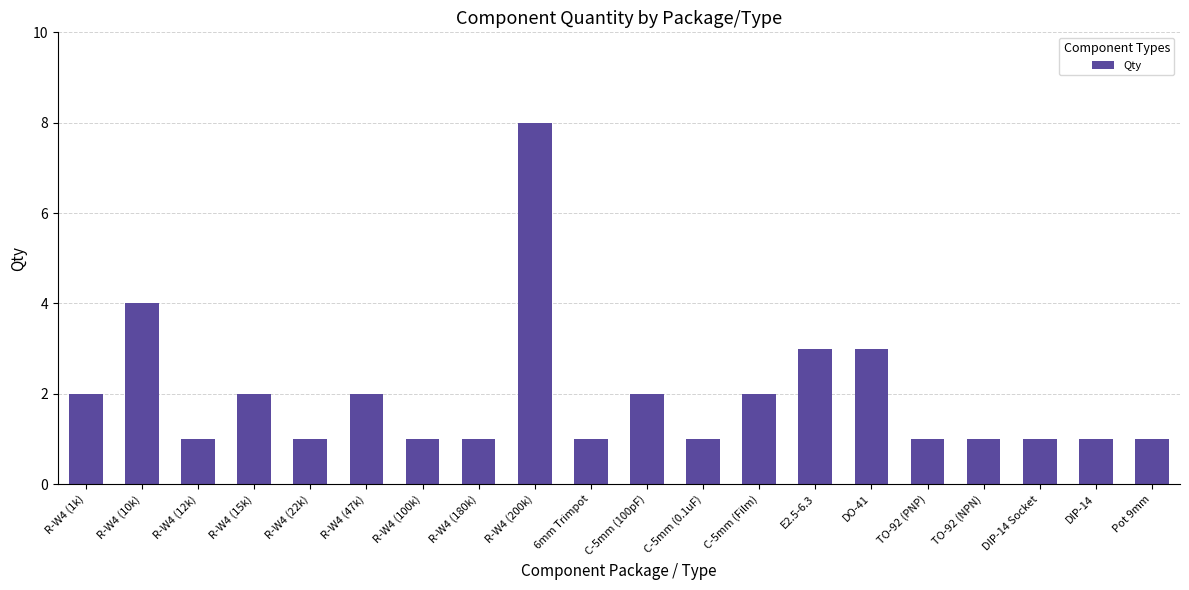

Which category has the highest value across all series?

R-W4 (200k)